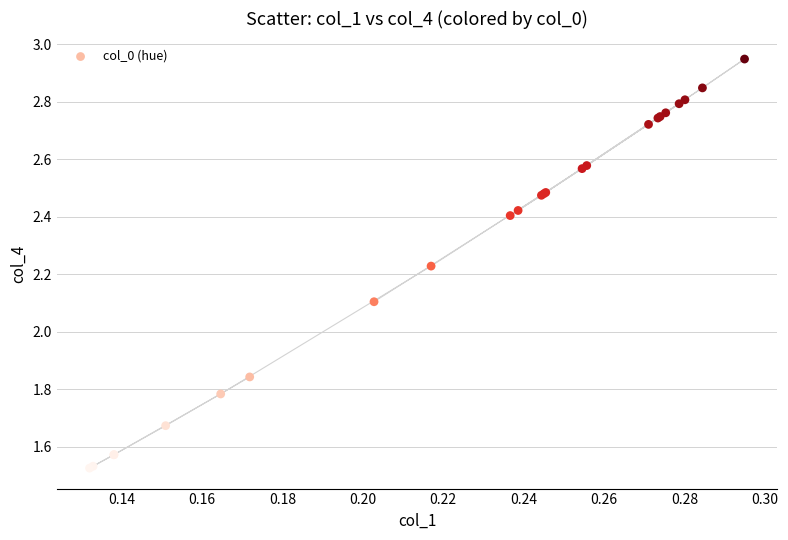

What Y value in the scatter plot is closest to 2?

2.1